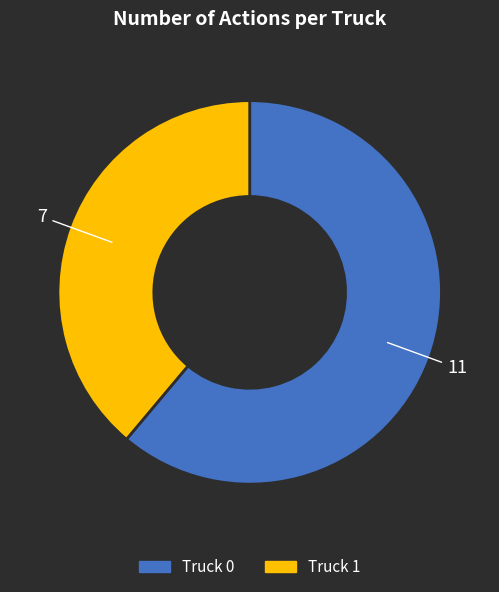

Is it true that Truck 1 is 39% of the pie?

True